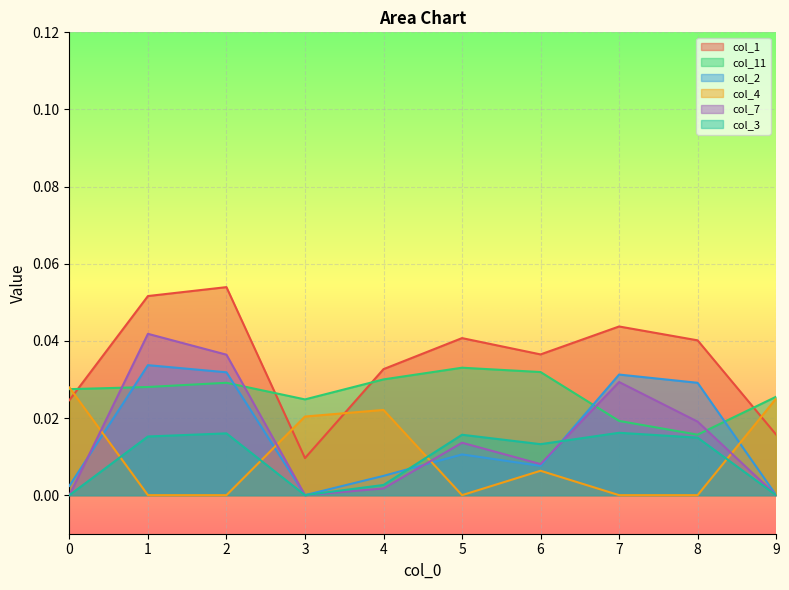

True or false: col_3 and col_1 intersect in this chart.

False